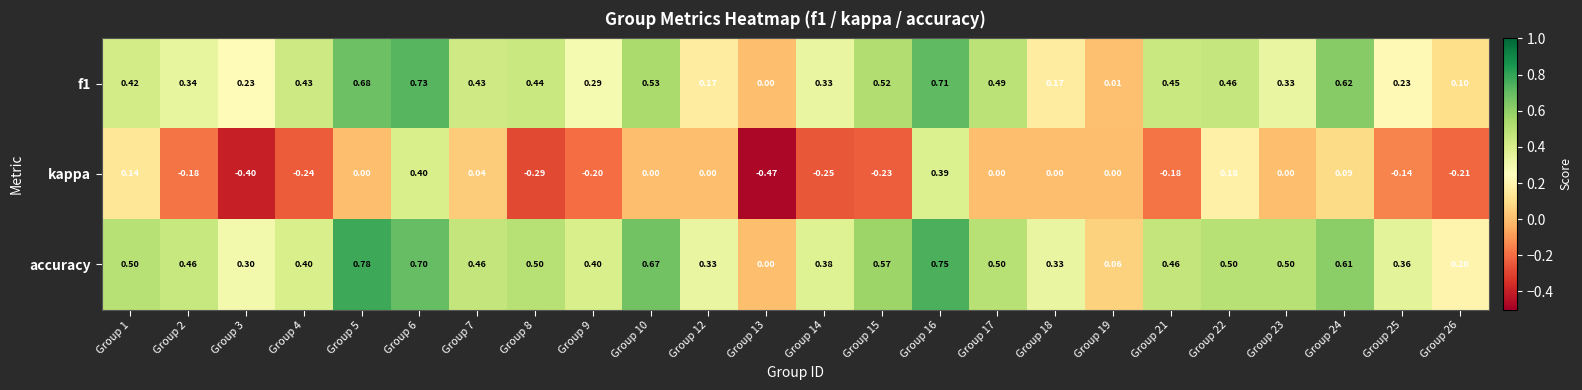

Which series has the widest spread of values?

kappa